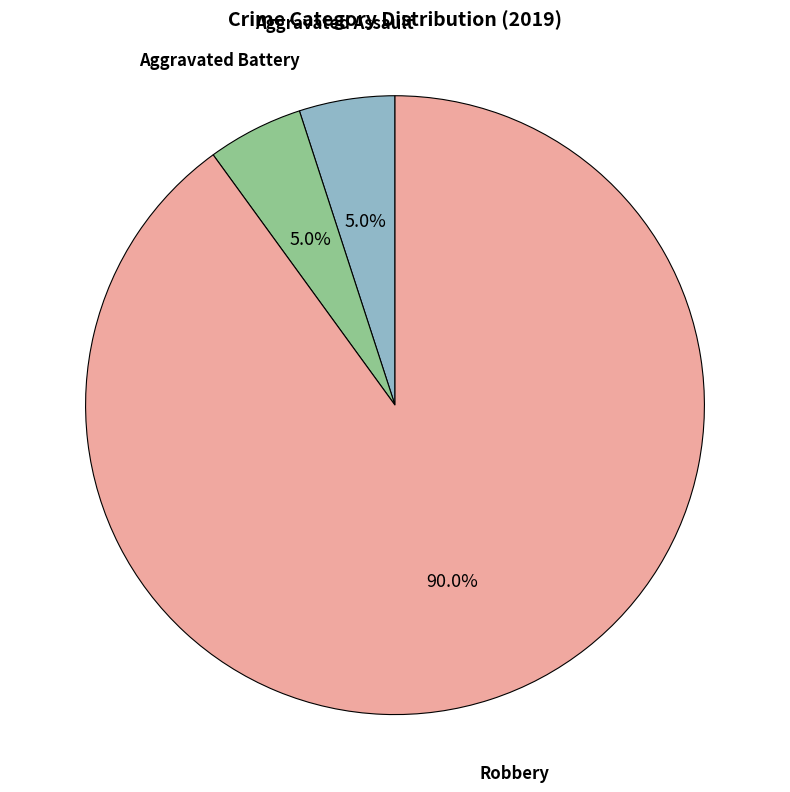

Combined, do Aggravated Assault and Robbery account for over 50%?

Yes